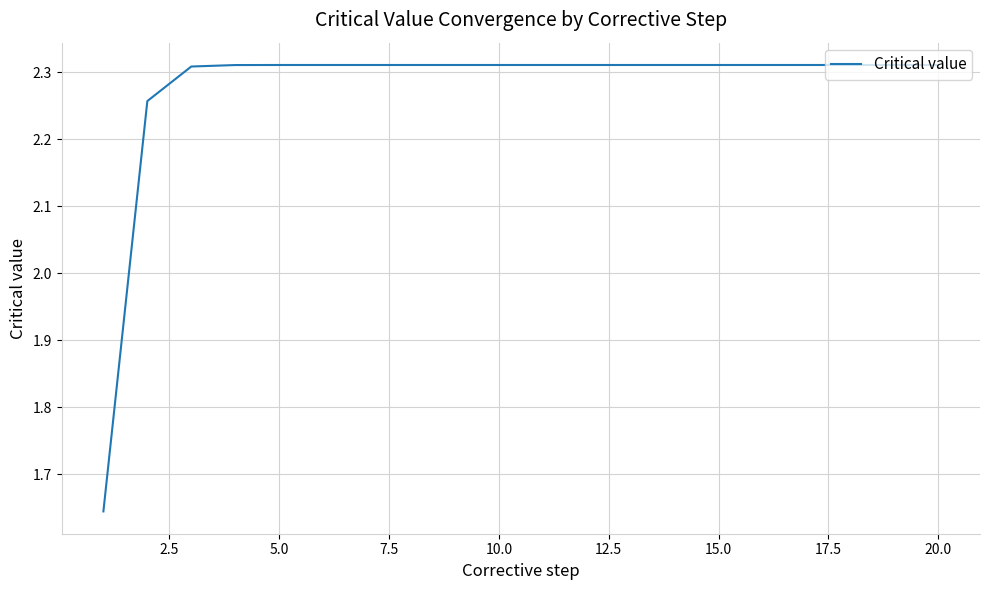

What is the difference between the maximum and minimum values?

0.7